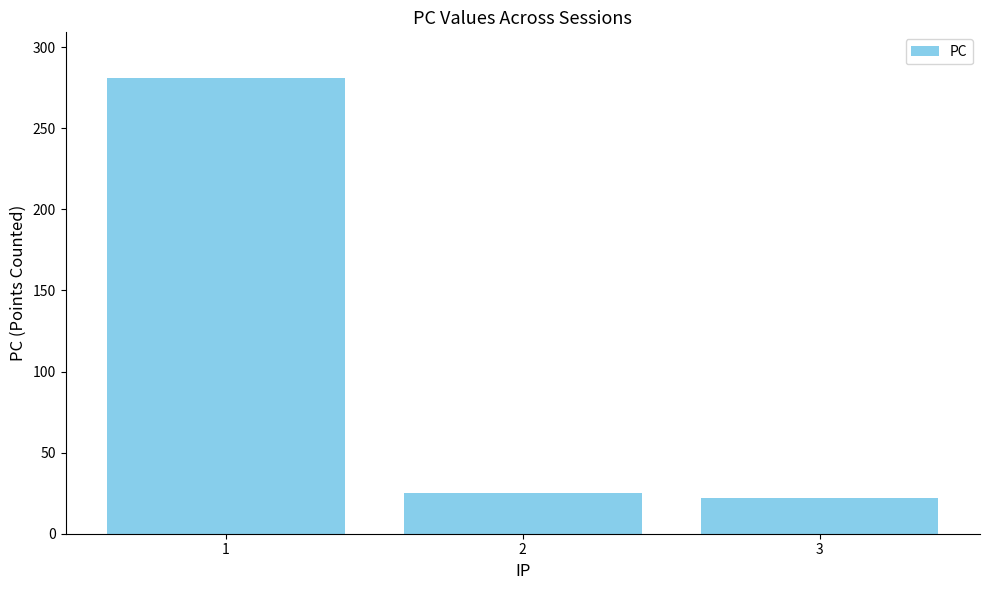

How many values are below 25?

1